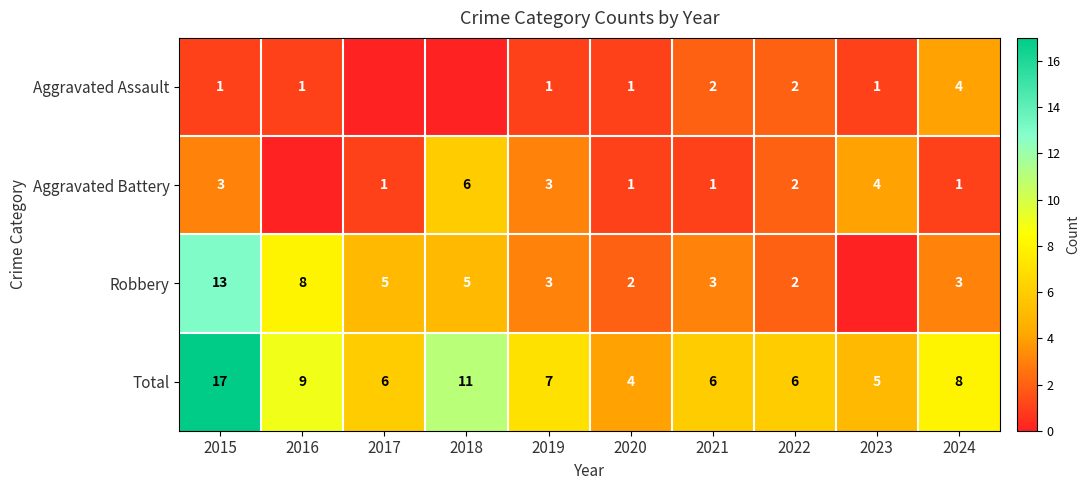

Is it true that Total equals 8 at 2022?

False